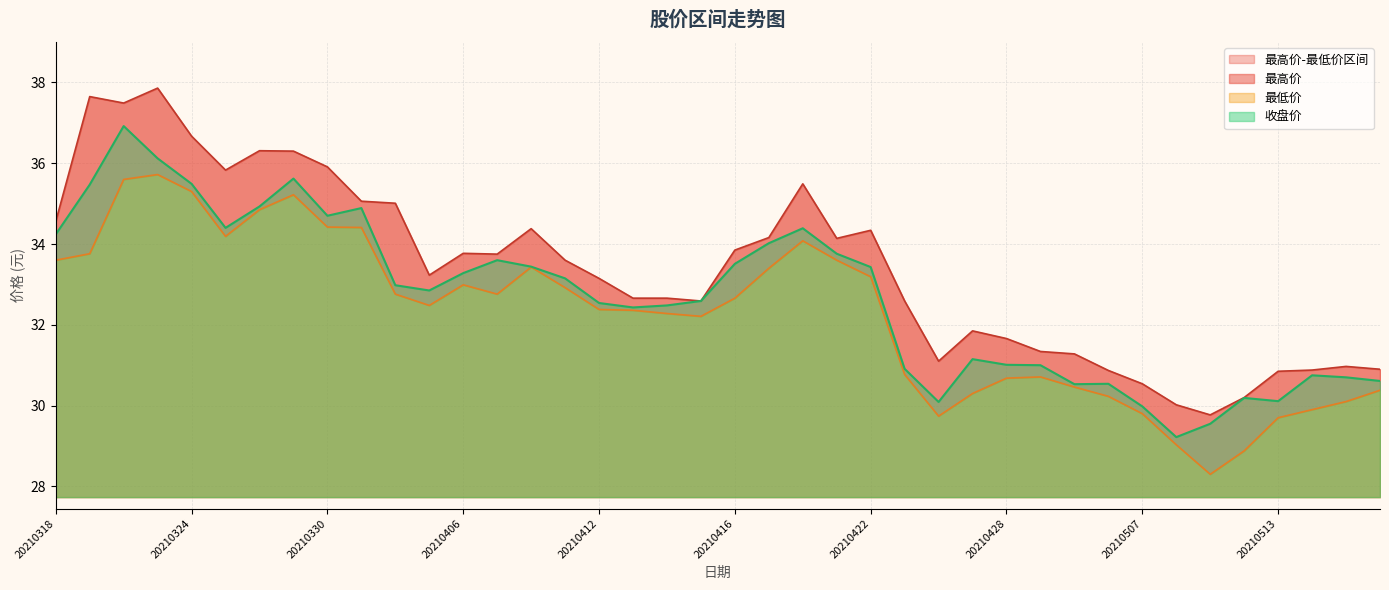

The 最低价 series shows 43.6 at 20210429. True or false?

False